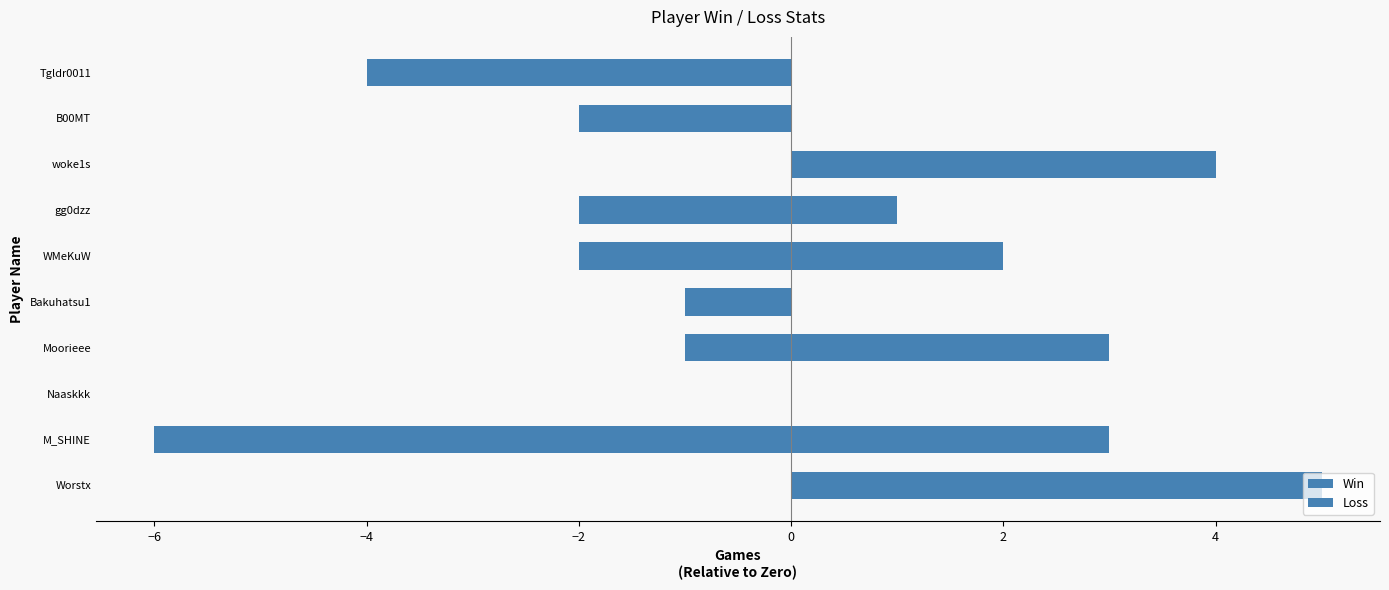

Rank the series by their average value, from lowest to highest.

Loss, Win